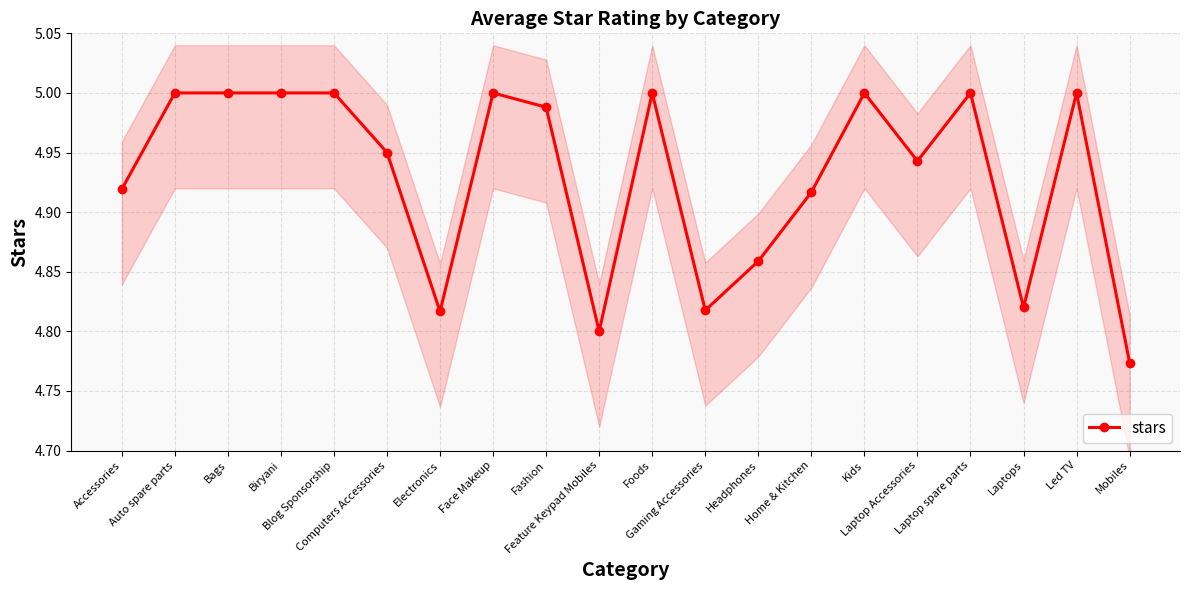

The chart shows a value of 4.9 at Laptop Accessories. True or false?

True